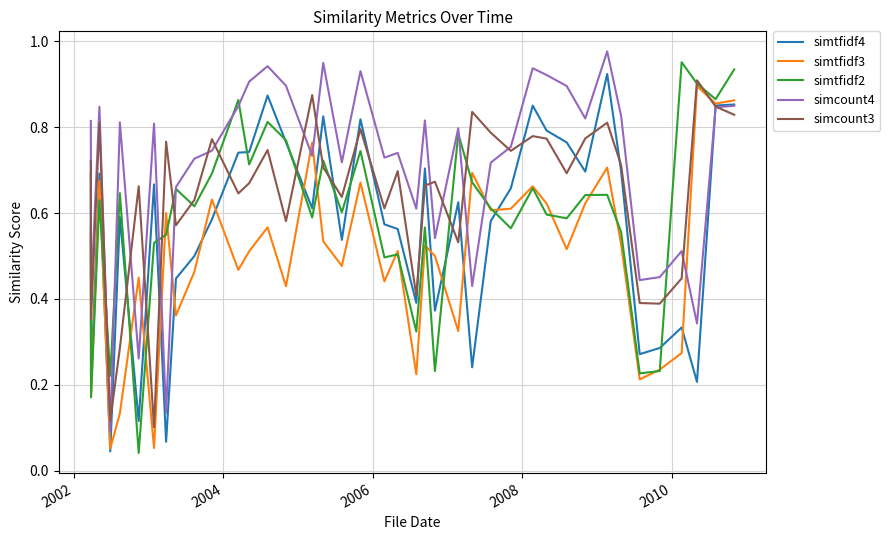

What is the sum of all simtfidf2 values?

23.7